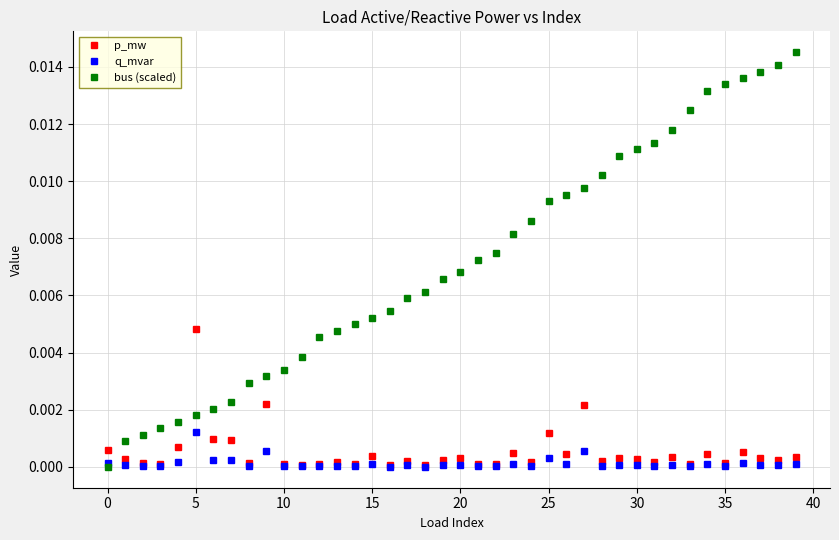

Which series has the largest total across all categories?

bus (scaled)